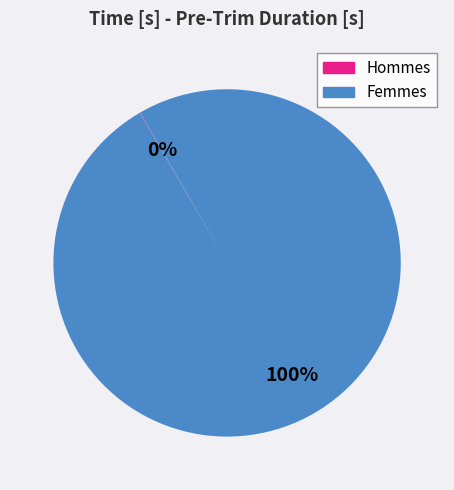

Which category has the biggest portion of the pie?

Femmes